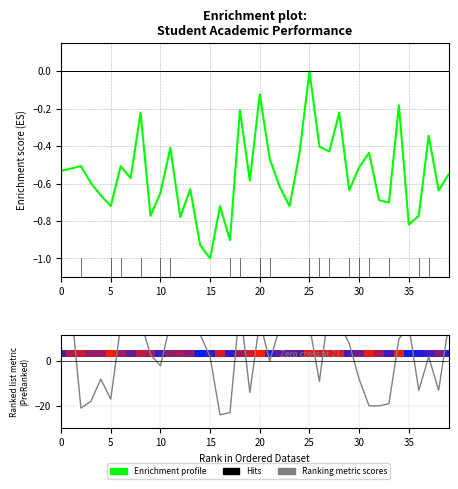

Which category has the lowest value across all series?

16